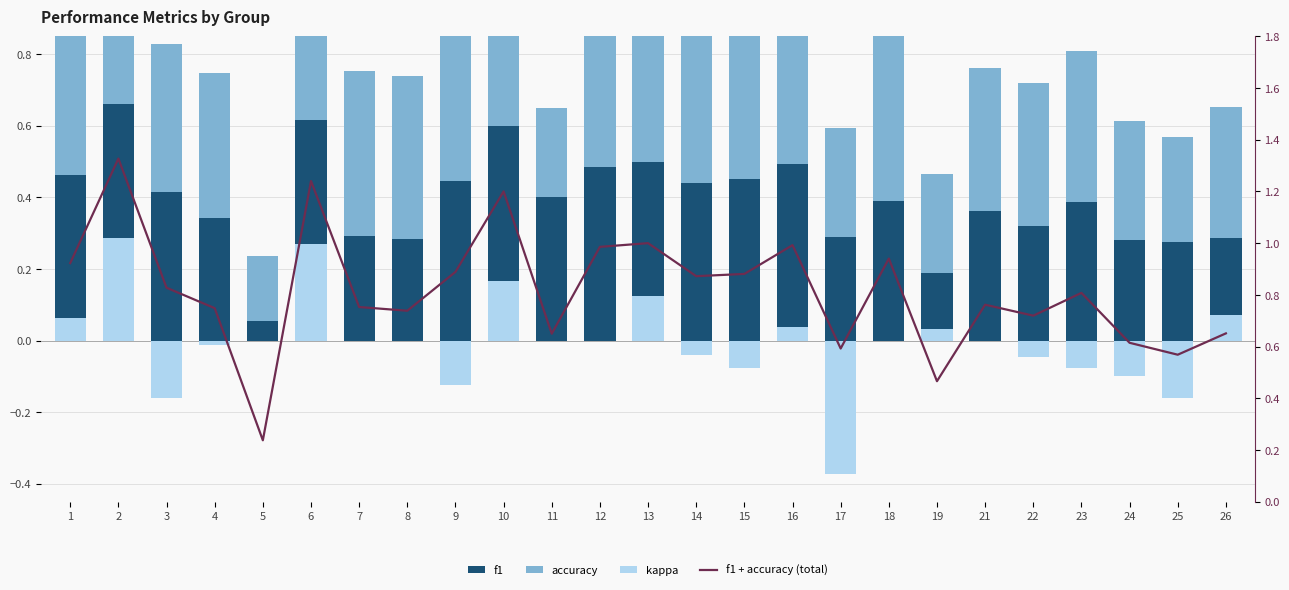

True or false: f1 + accuracy (total) has a value of 1.3 at 2.

True